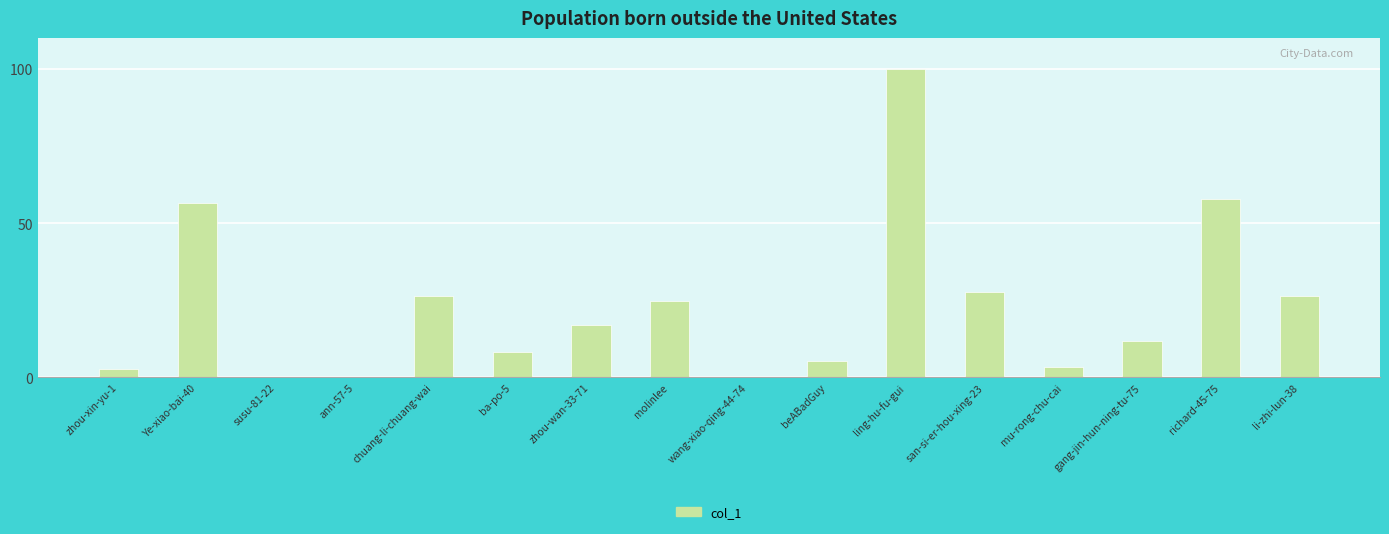

What is the maximum value shown in the chart?

100.0